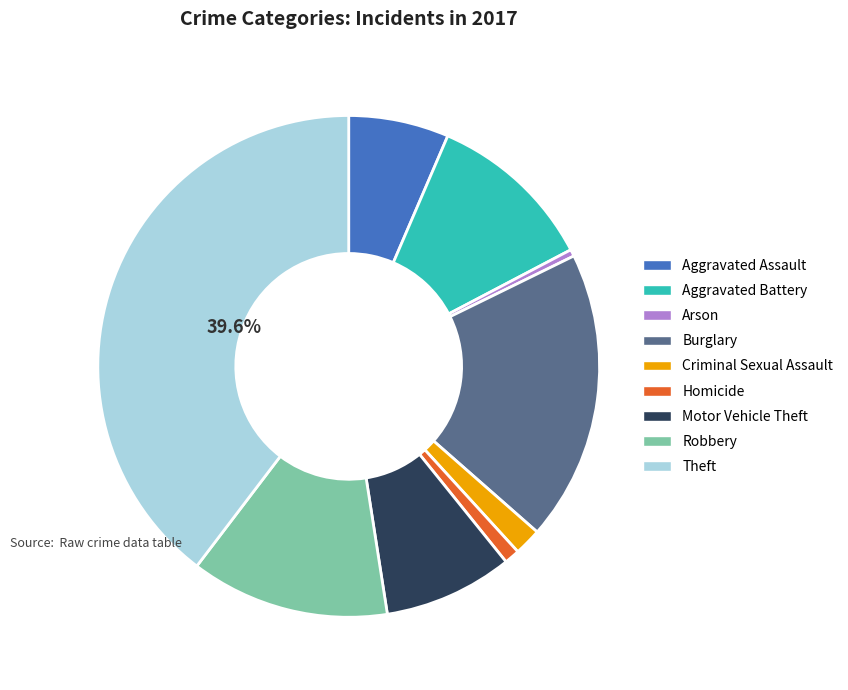

Rank the categories by value from highest to lowest.

Theft, Burglary, Robbery, Aggravated Battery, Motor Vehicle Theft, Aggravated Assault, Criminal Sexual Assault, Homicide, Arson